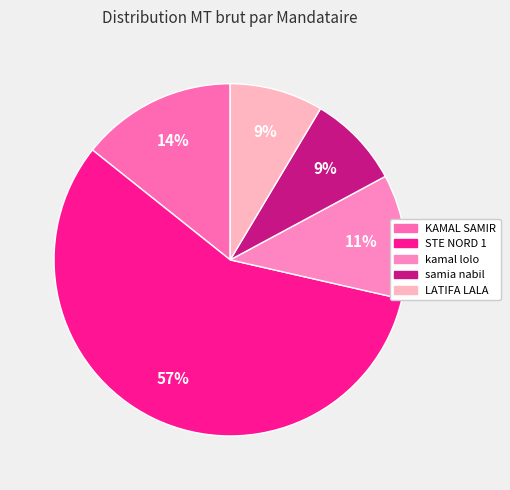

Approximately how many times larger is the value at STE NORD 1 compared to KAMAL SAMIR?

4.0